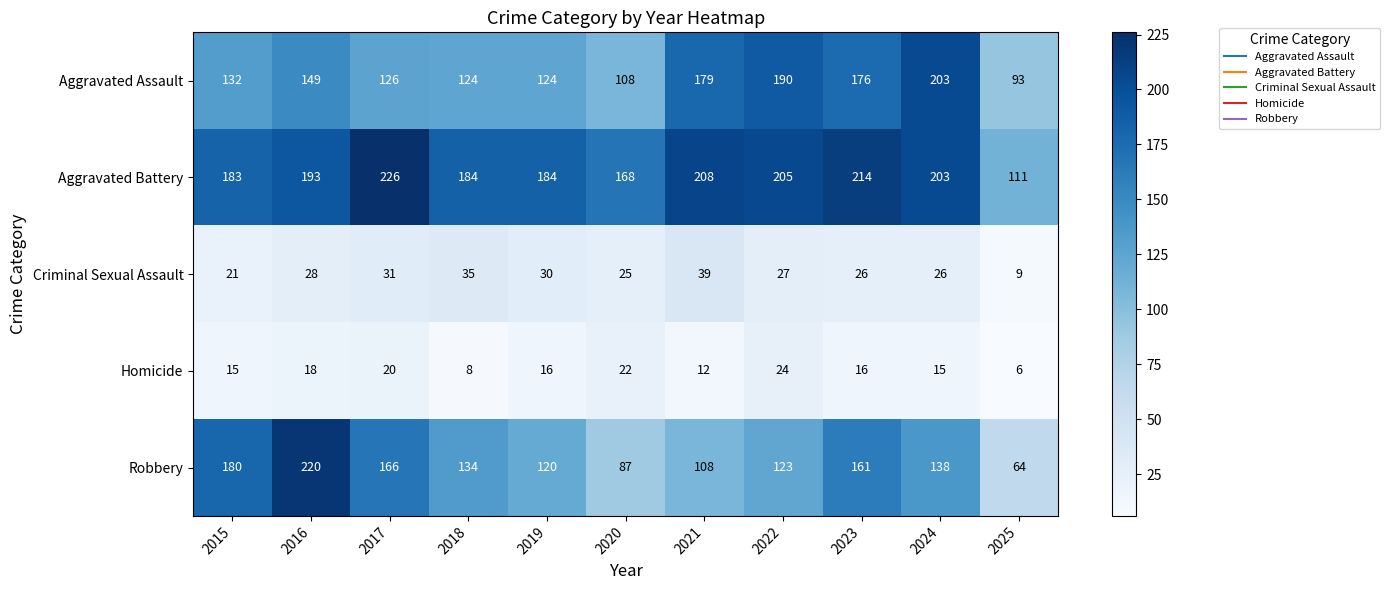

At which label is Criminal Sexual Assault closest to 24?

2020